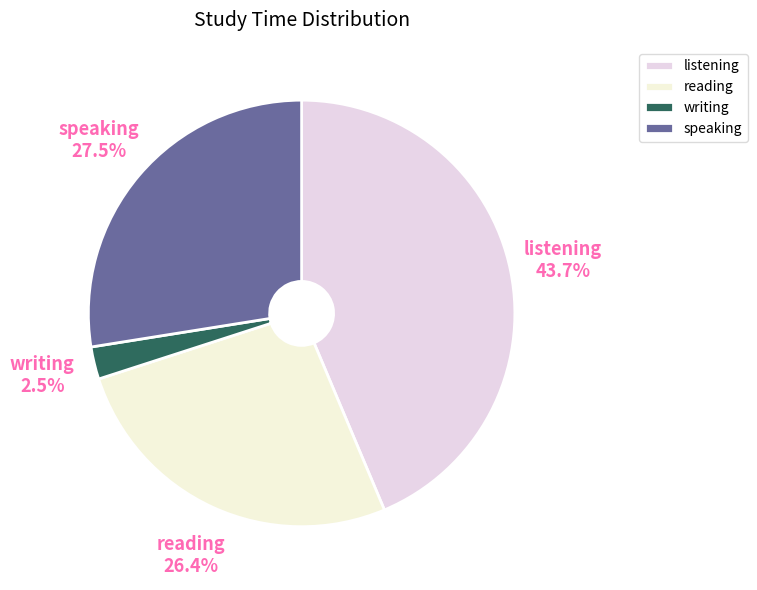

The reading slice represents 26% of the pie. True or false?

True